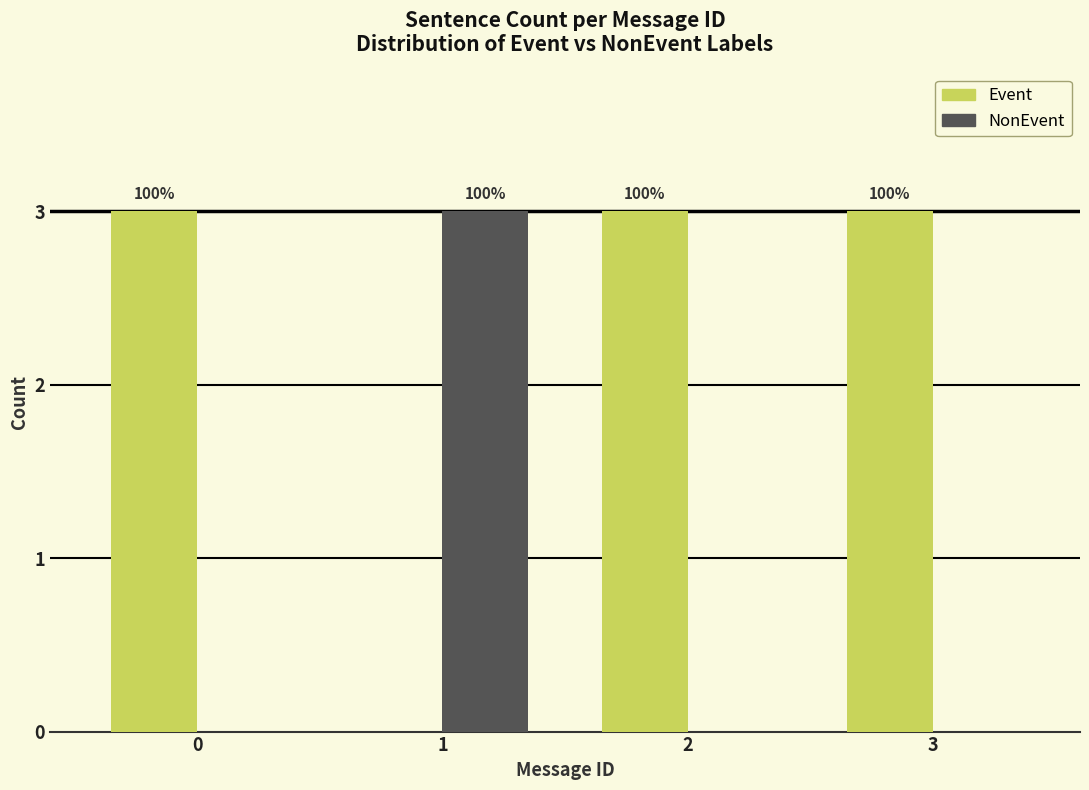

Which series has the largest range (max minus min)?

Event